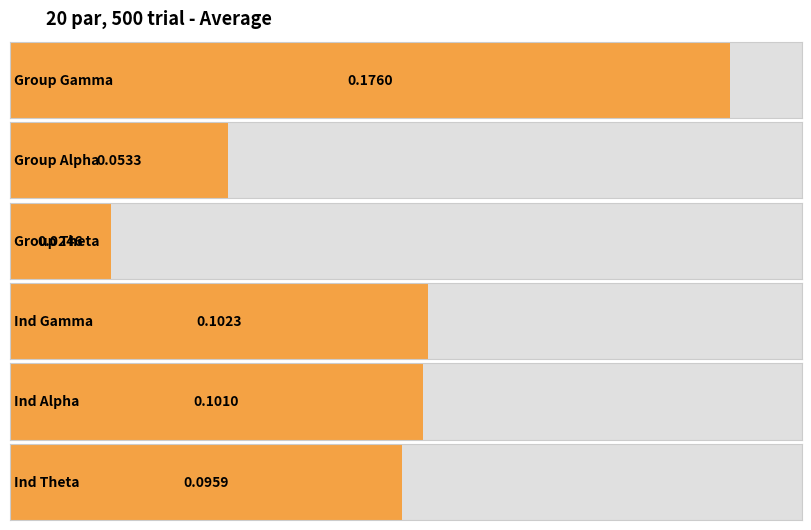

List the labels in order of value, smallest first.

Group Theta, Group Alpha, Ind Theta, Ind Alpha, Ind Gamma, Group Gamma